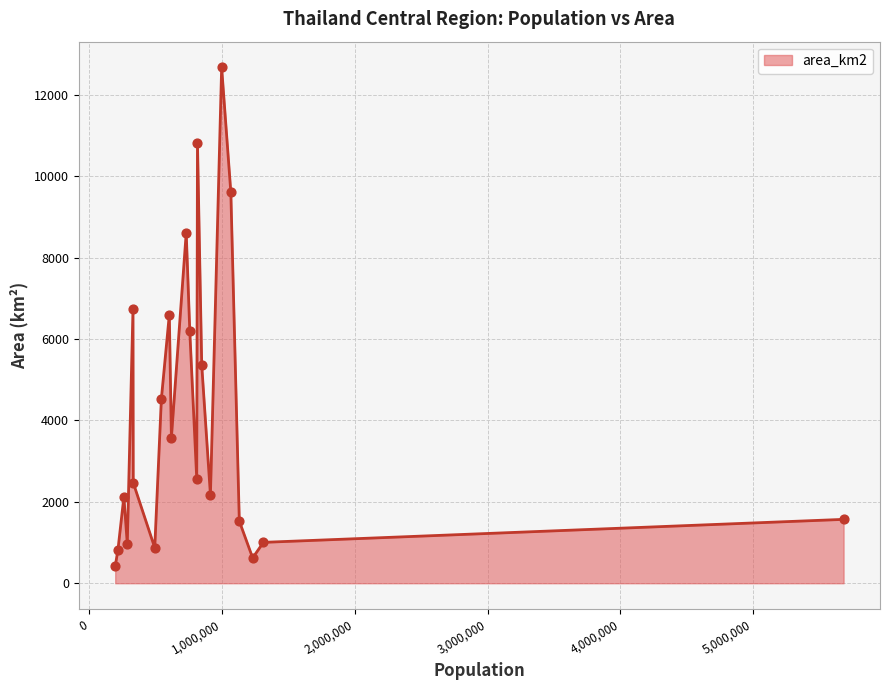

What is the smallest value displayed?

416.7